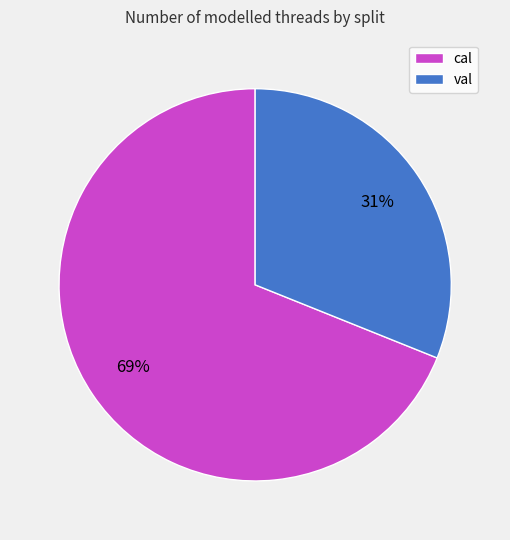

How many segments does this pie chart have?

2